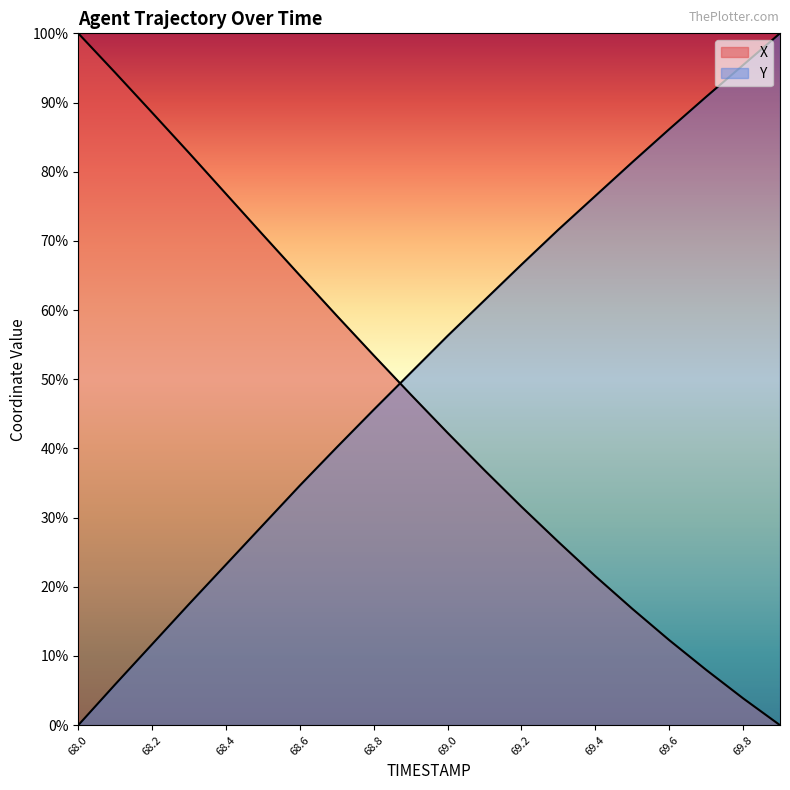

Rank the categories by Y value from lowest to highest.

68.0, 68.1, 68.2, 68.3, 68.4, 68.5, 68.6, 68.7, 68.8, 68.9, 69.0, 69.1, 69.2, 69.3, 69.4, 69.5, 69.6, 69.7, 69.8, 69.9